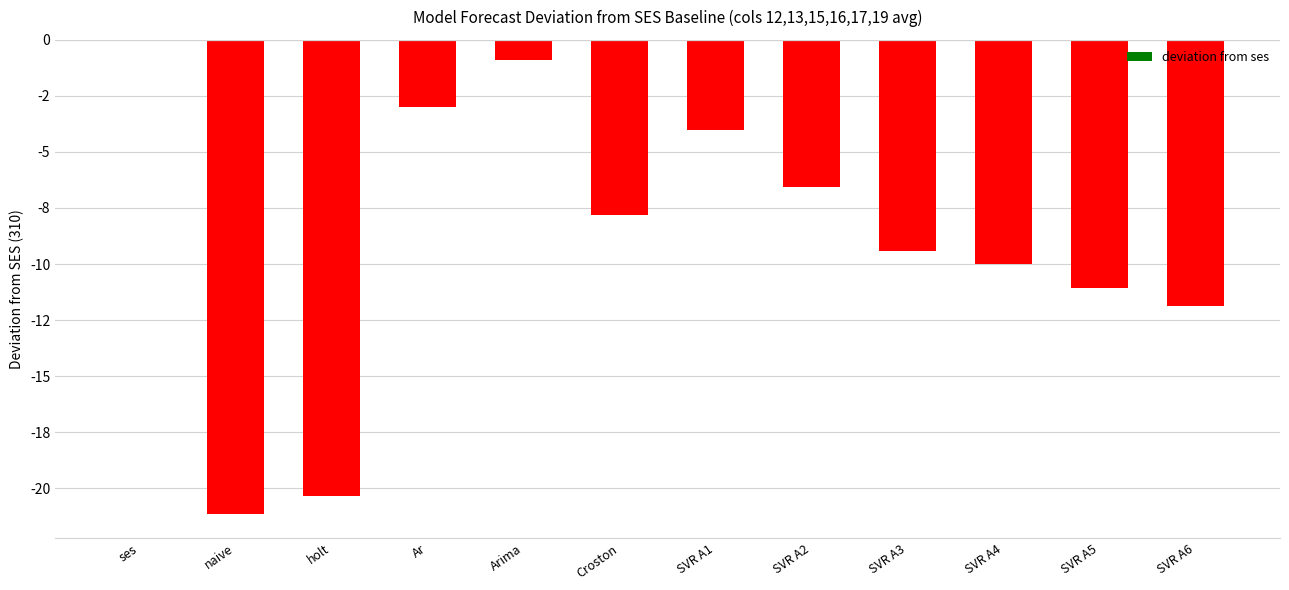

What is the difference between the maximum and minimum values?

21.2